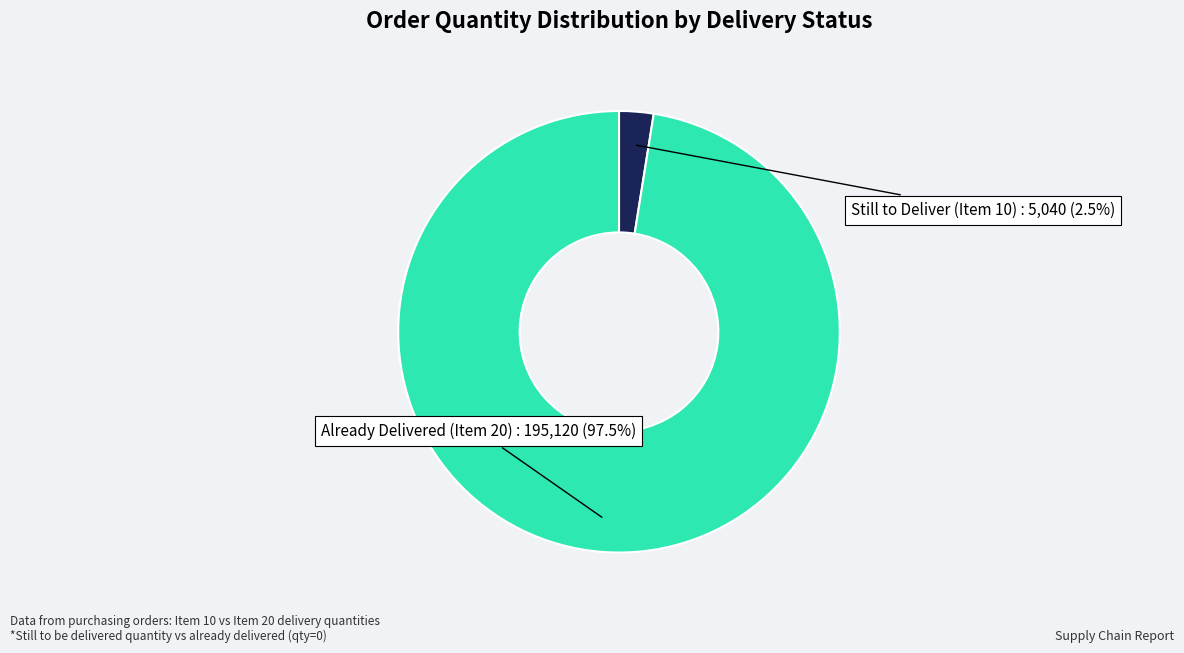

How much of the chart is everything except Already Delivered (Item 20)?

2.5%